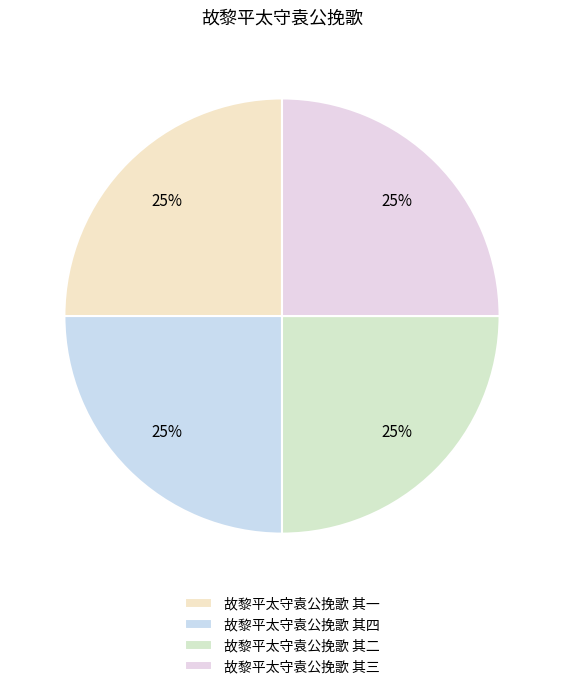

To the nearest percent, what is the average slice percentage?

25%